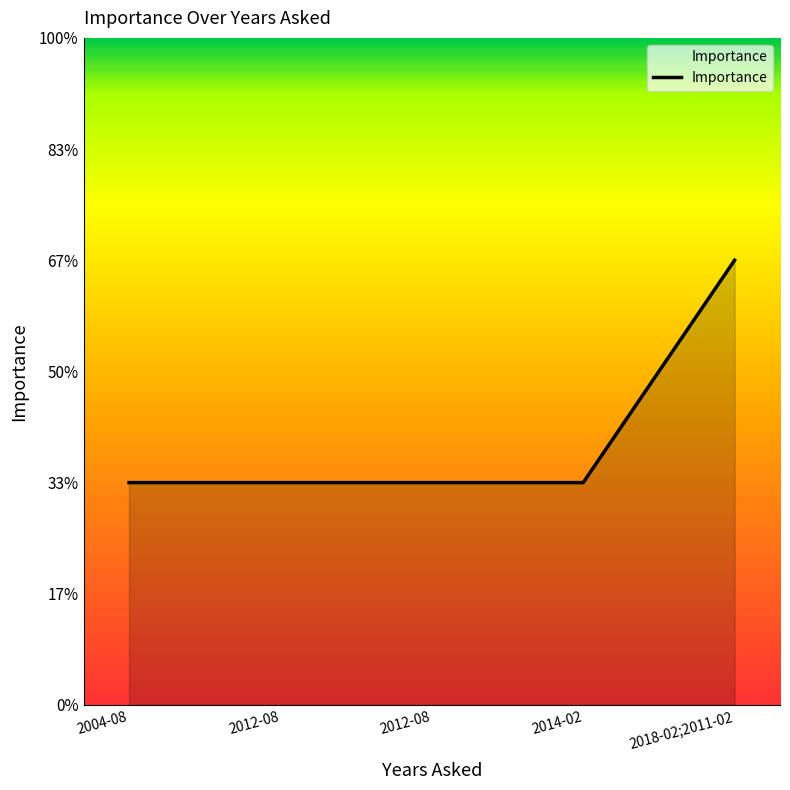

List the labels in order of value, smallest first.

2014-02, 2012-08, 2012-08, 2004-08, 2018-02;2011-02